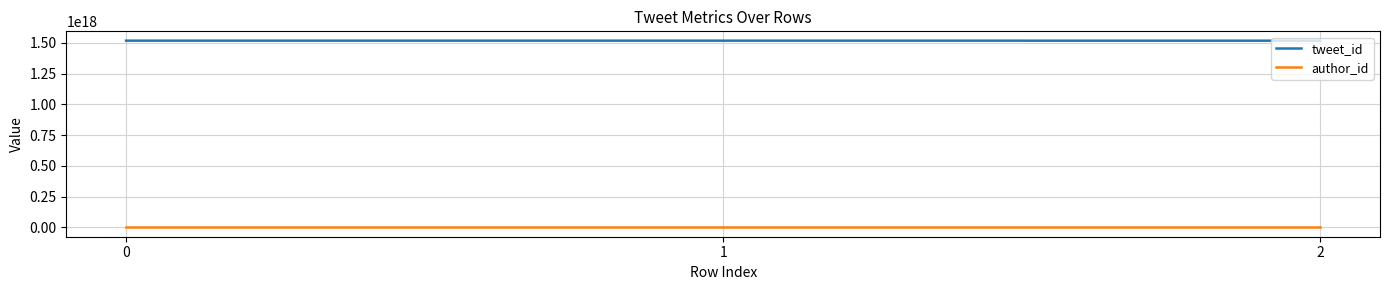

Is the value of author_id at 0 greater than the value of tweet_id at 2?

No